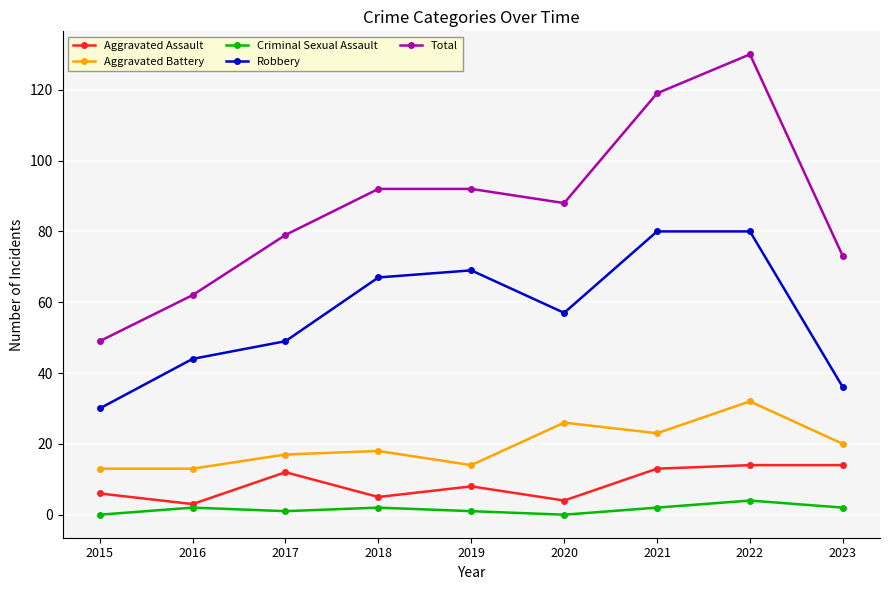

What is the sum of all Robbery values?

512